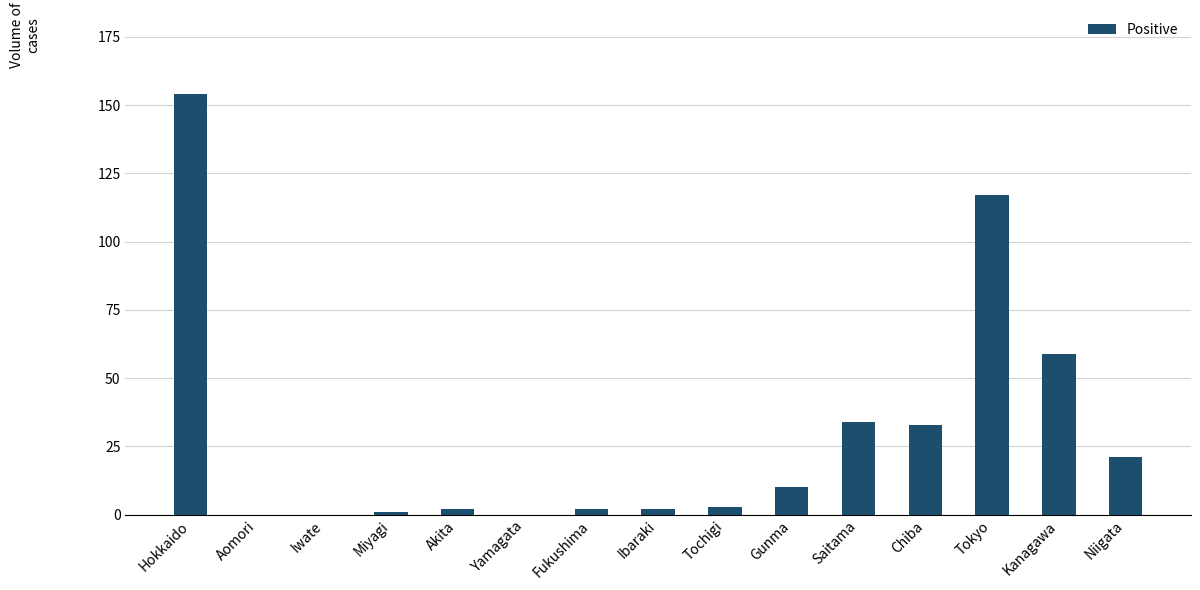

True or false: the data shows 117 at Tokyo.

True